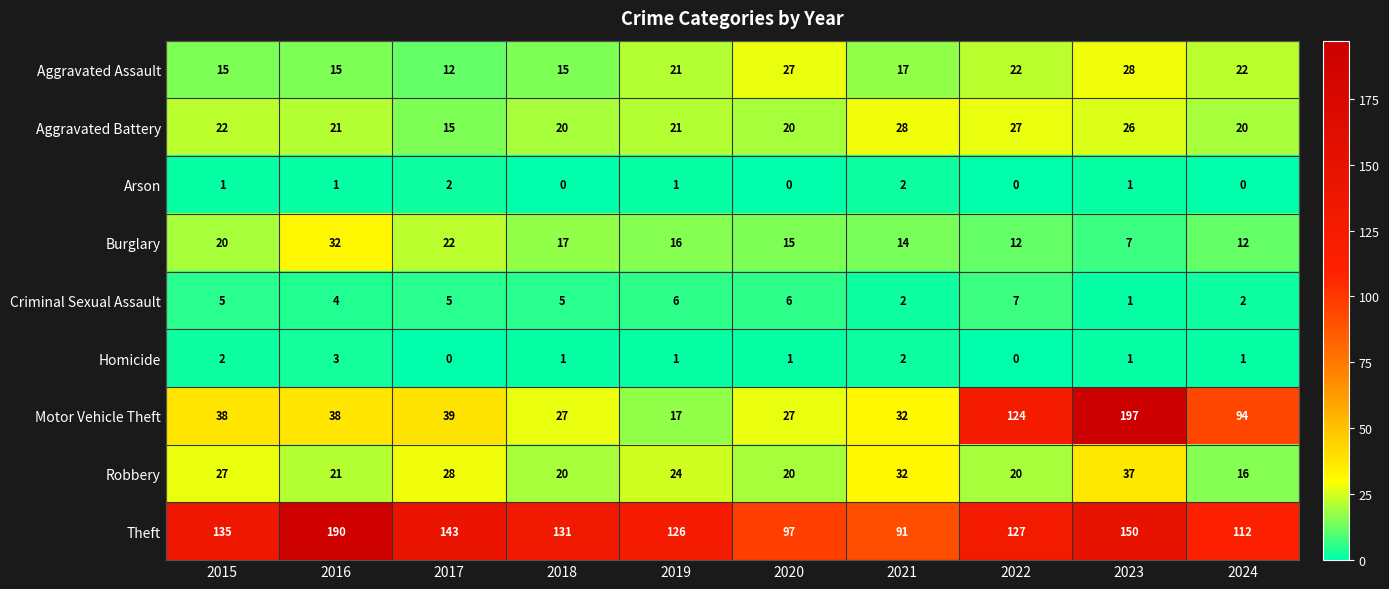

What is the greatest value displayed?

197